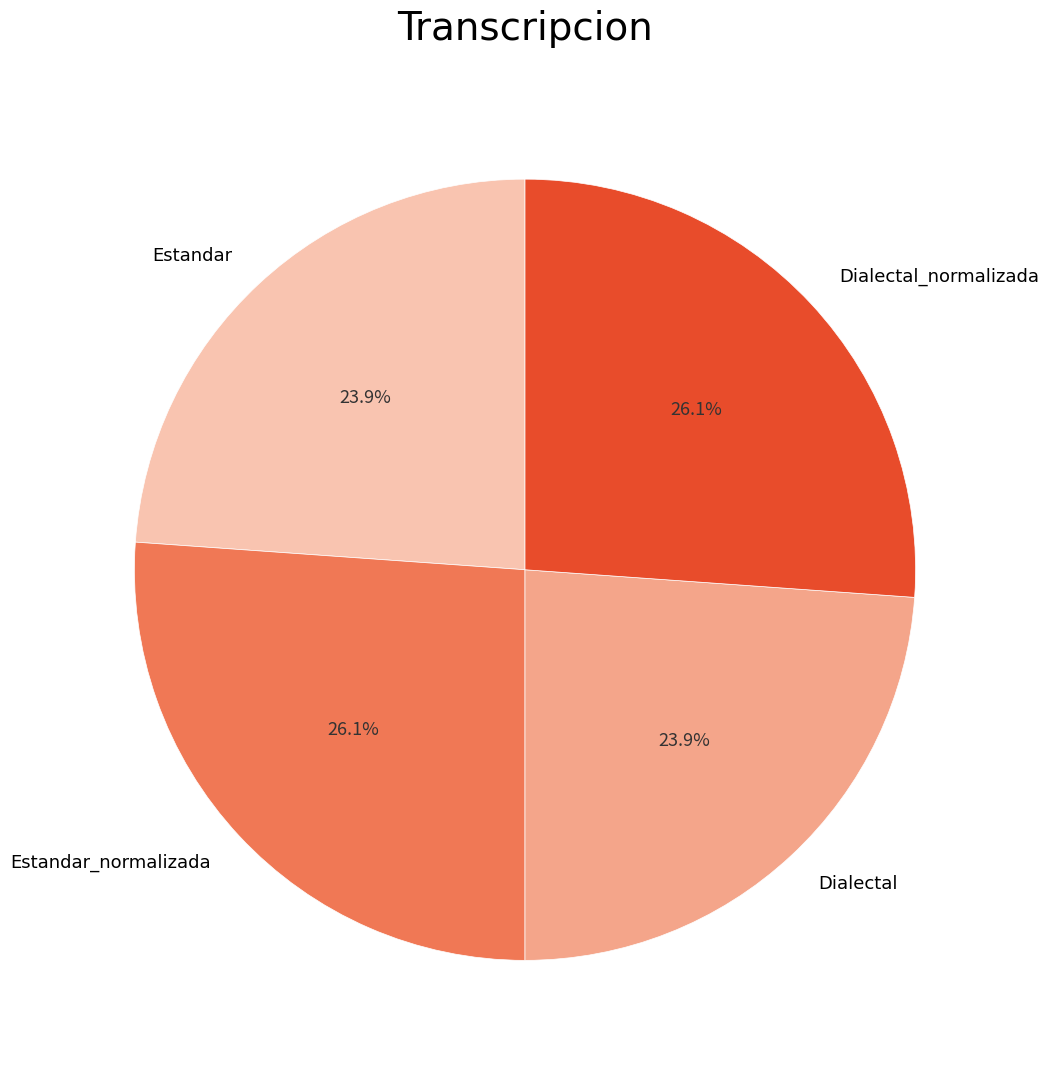

What is the ratio of the value at Estandar_normalizada to the value at Dialectal_normalizada?

1.0